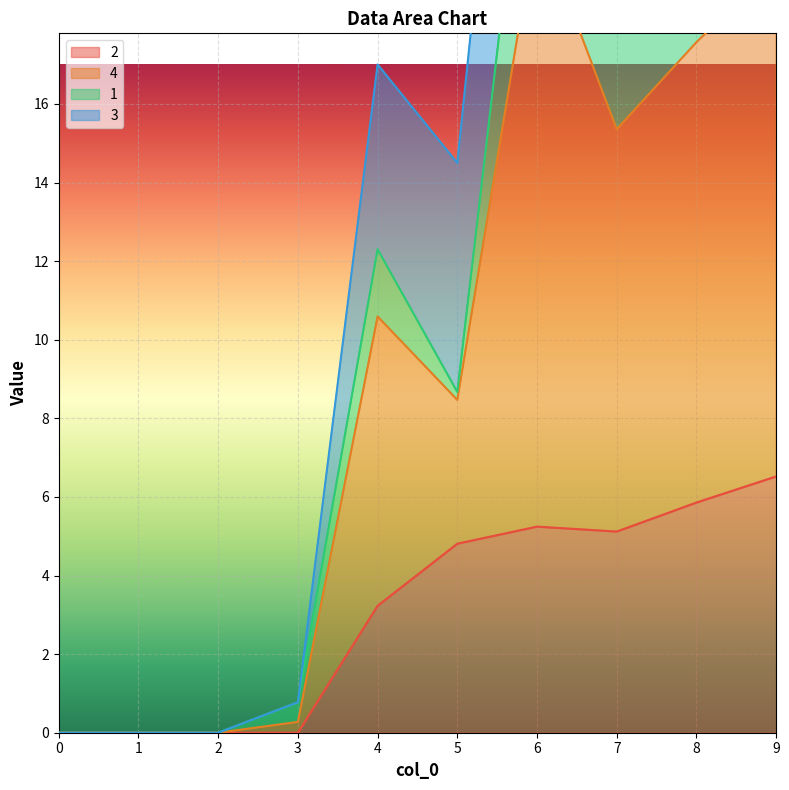

Is it true that 4 equals 39.3 at 6?

False